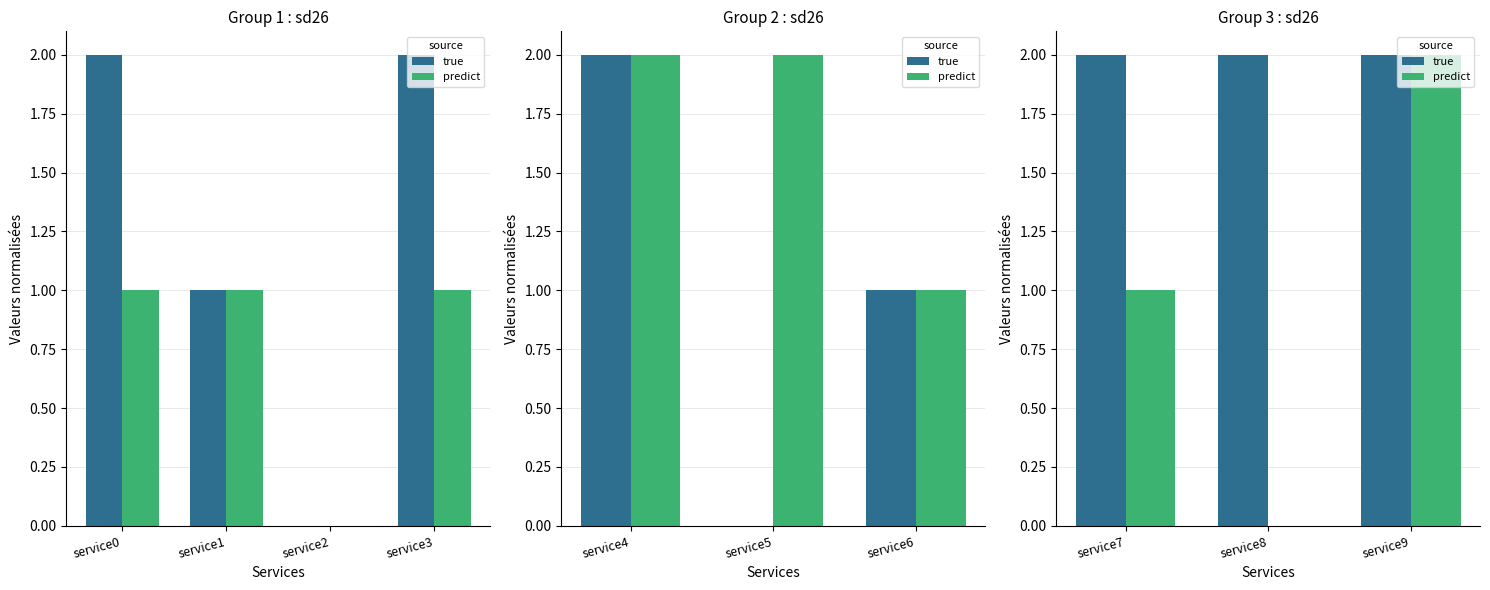

Where is predict nearest to the value 1?

service7